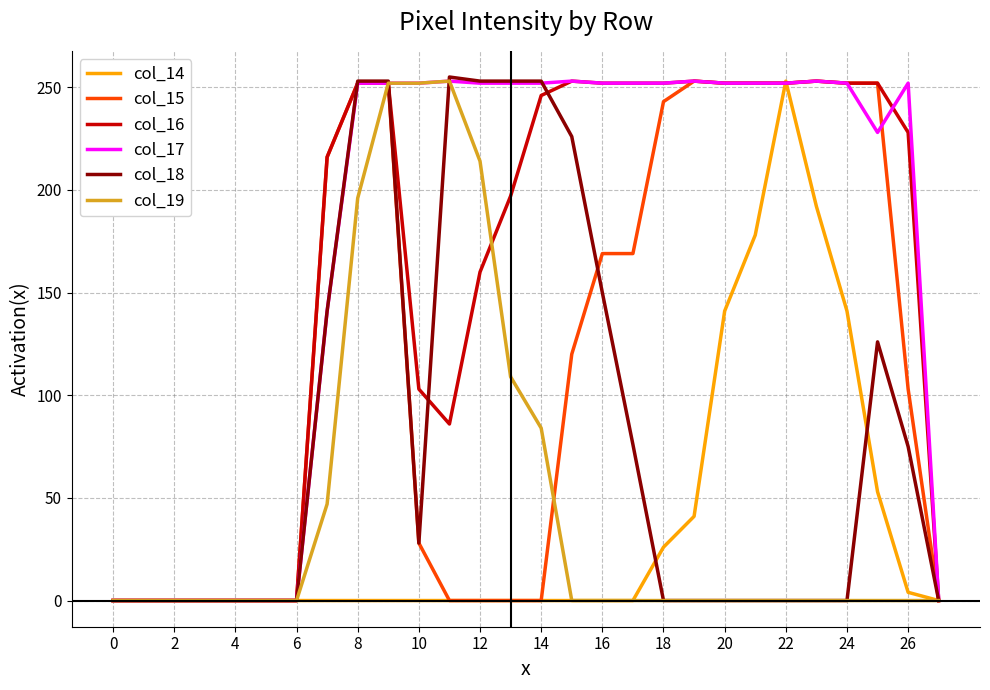

What is the greatest value displayed?

255